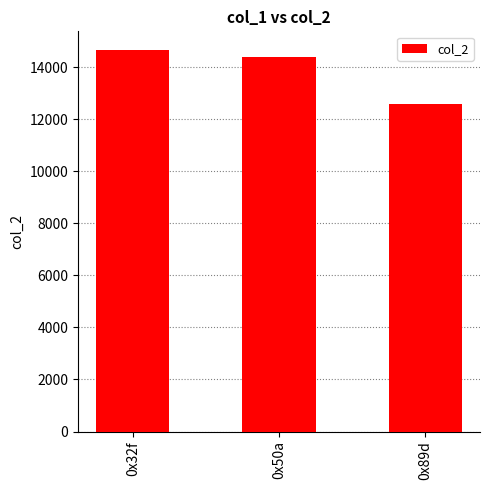

The value at 0x50a is 20715. True or false?

False